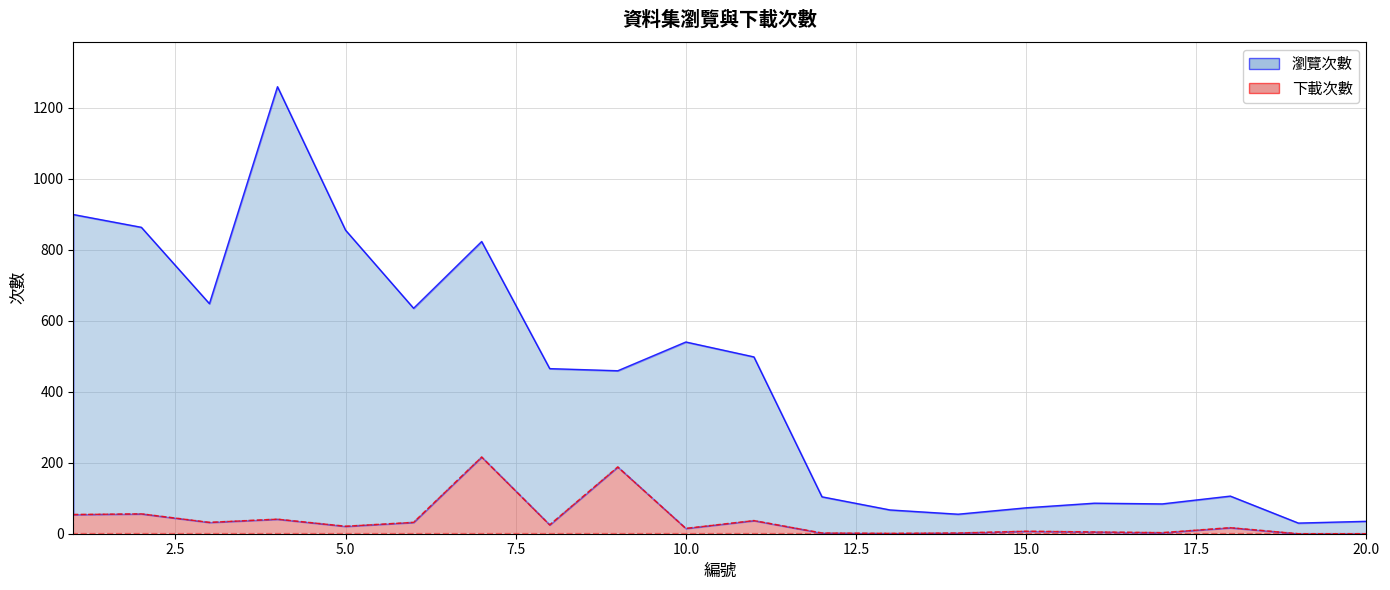

True or false: 下載次數 and 瀏覽次數 intersect in this chart.

False